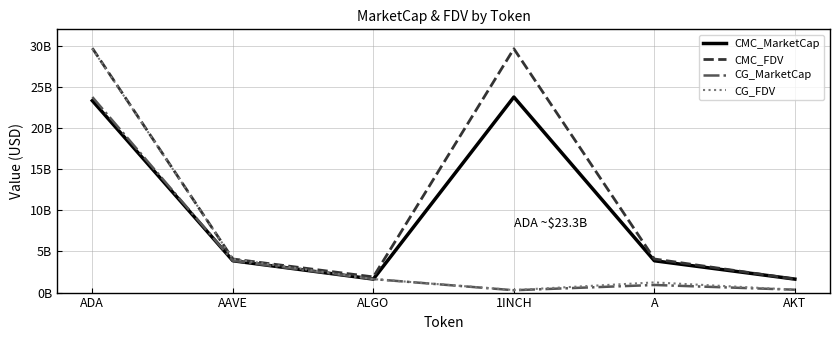

True or false: CMC_MarketCap and CG_MarketCap cross at least once.

True